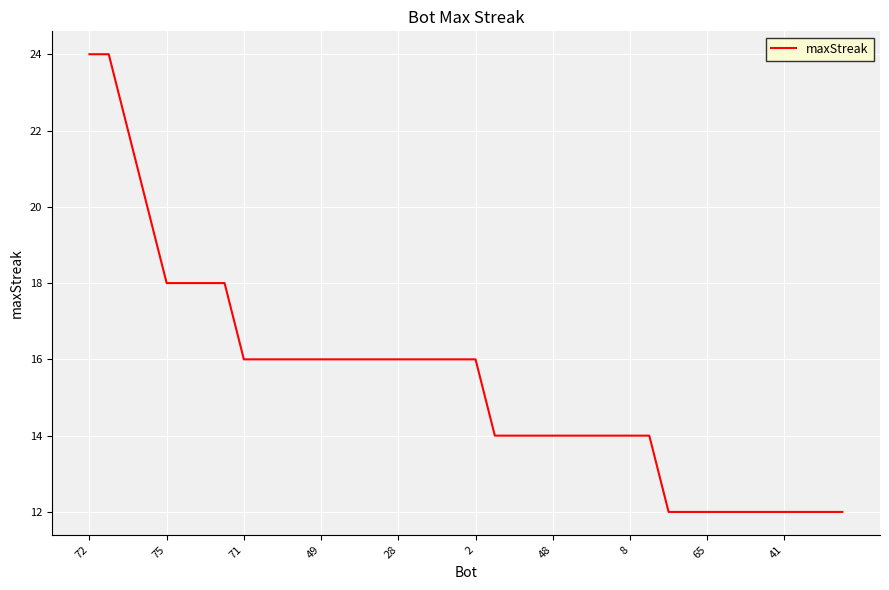

What is the sum of all values?

616